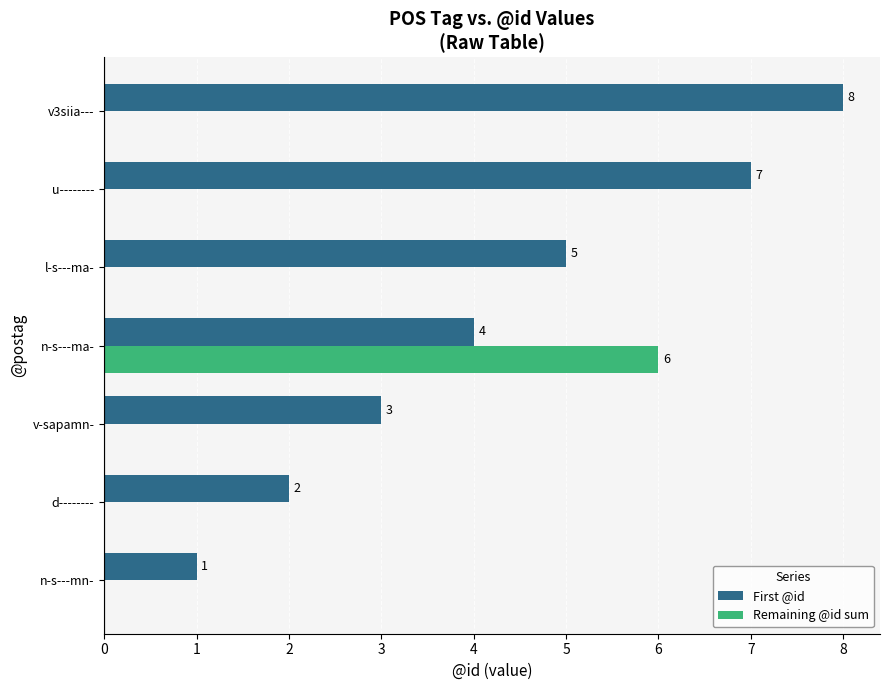

What is the sum of all Remaining @id sum values?

6